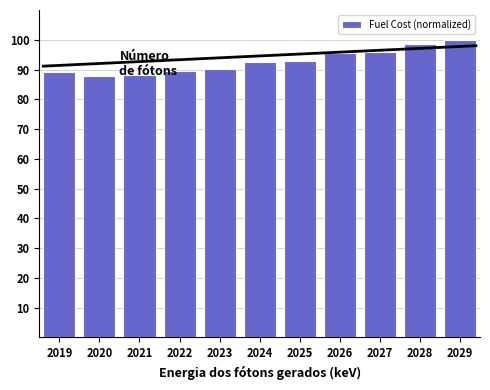

What is the sum of all values?

1020.1